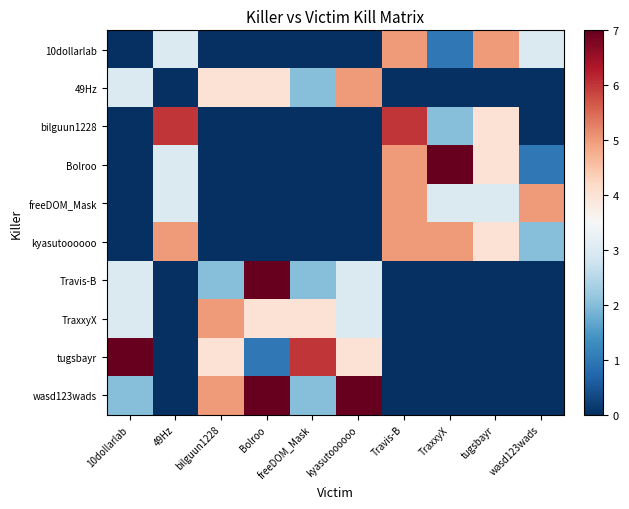

Between freeDOM_Mask and bilguun1228, which is larger?

freeDOM_Mask